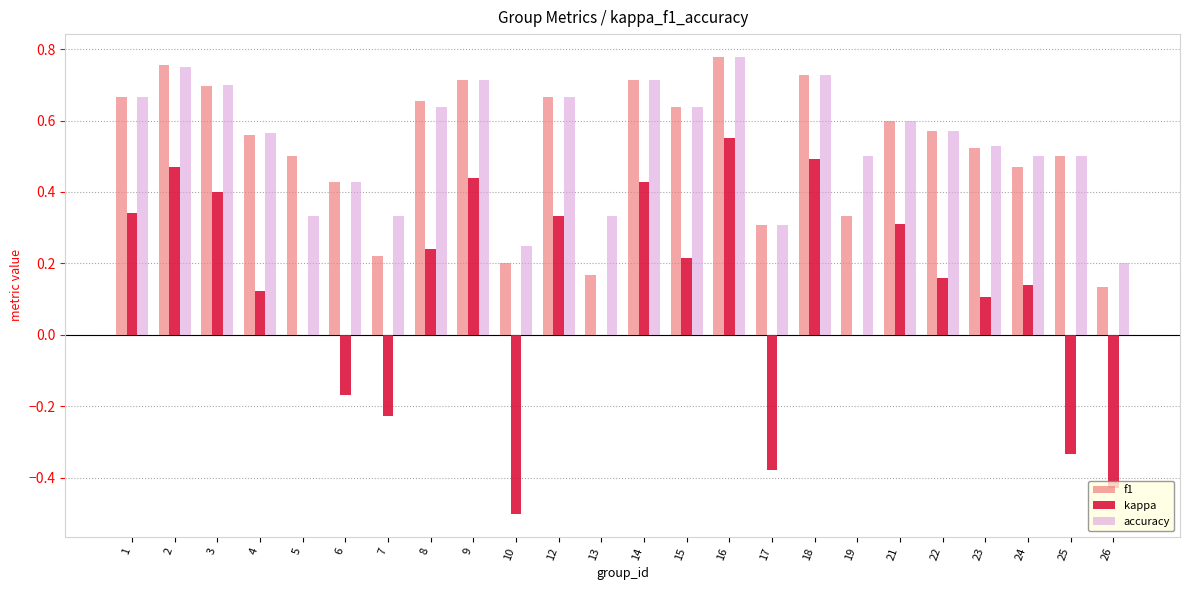

What are all the series names shown in the legend?

f1, kappa, accuracy